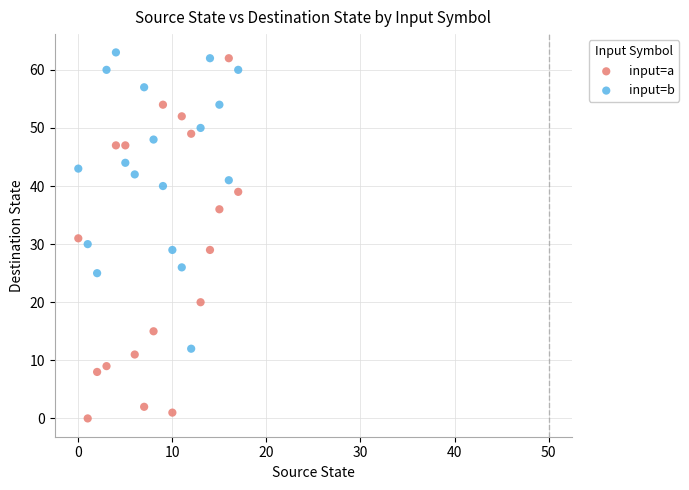

Which series has the largest Y range (max minus min)?

input=a